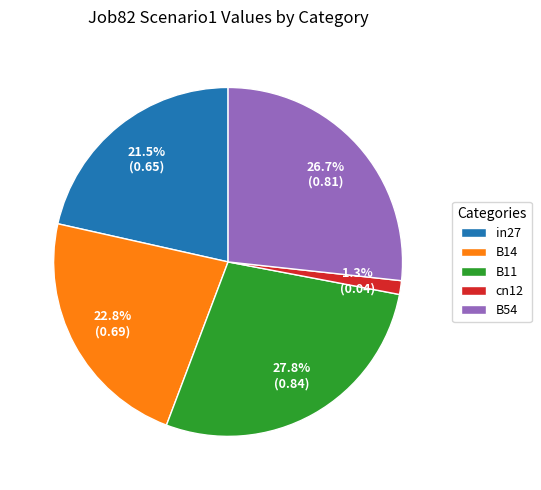

What portion of the pie excludes B14?

77.2%